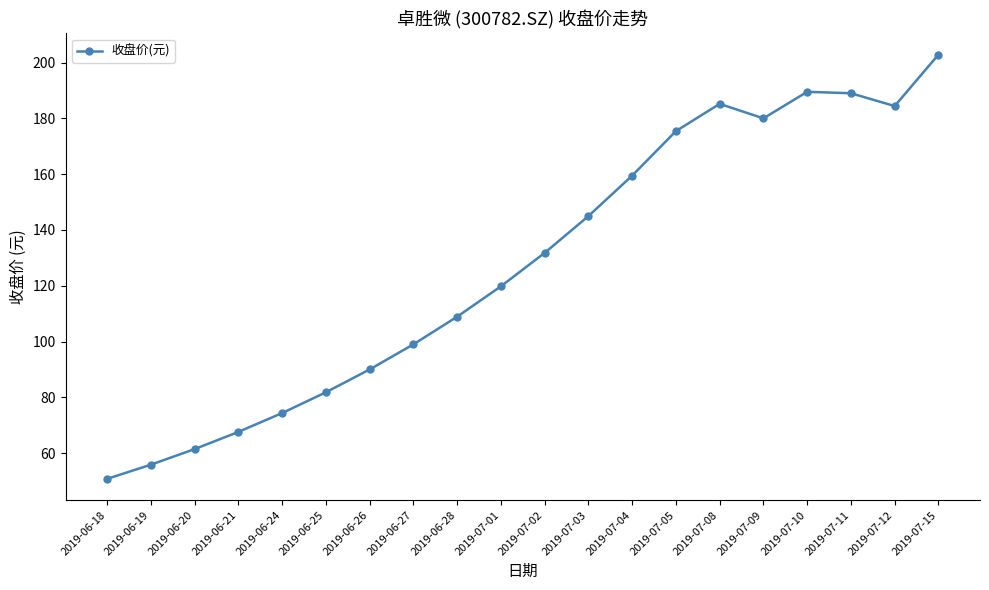

At which category does the data reach its first local valley?

2019-07-09